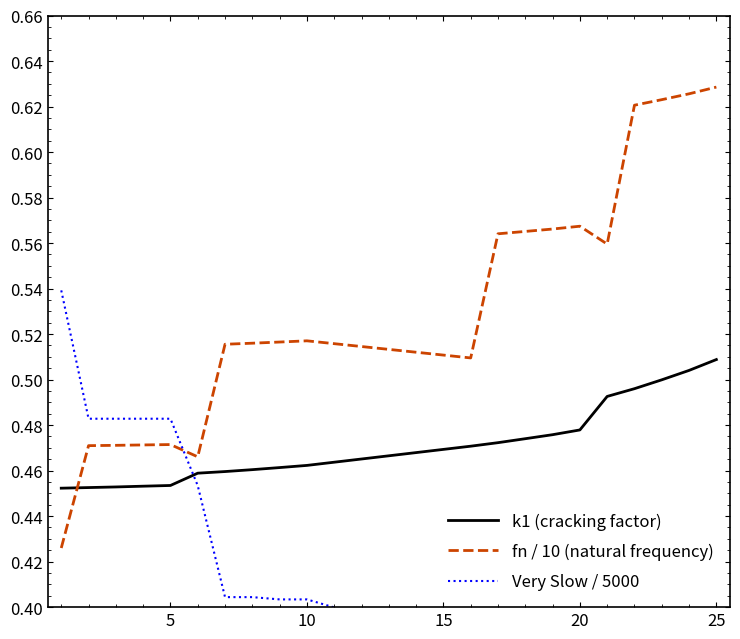

List the series in order of their overall mean, lowest first.

Very Slow / 5000, k1 (cracking factor), fn / 10 (natural frequency)